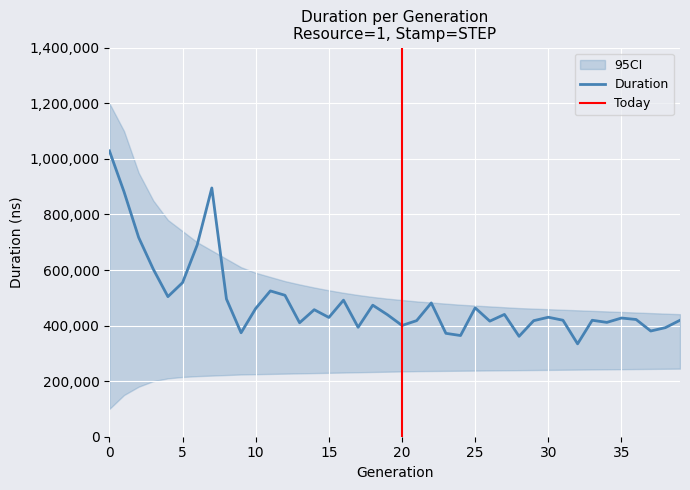

At which label is the value closest to 681509?

6